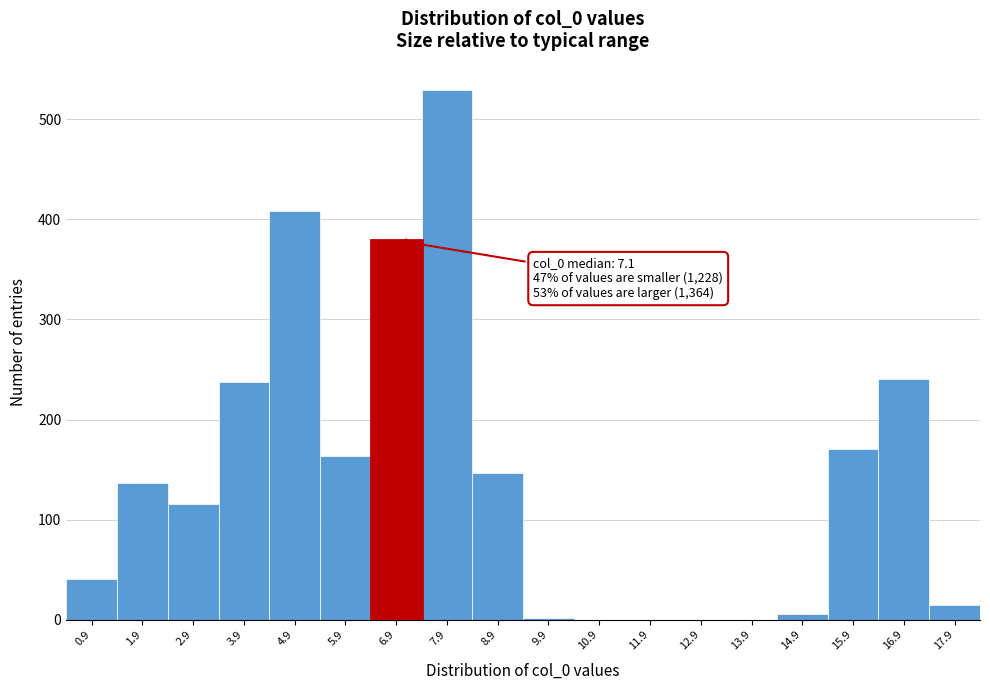

Which range on the x-axis has the tallest bar?

7.4 to 8.4